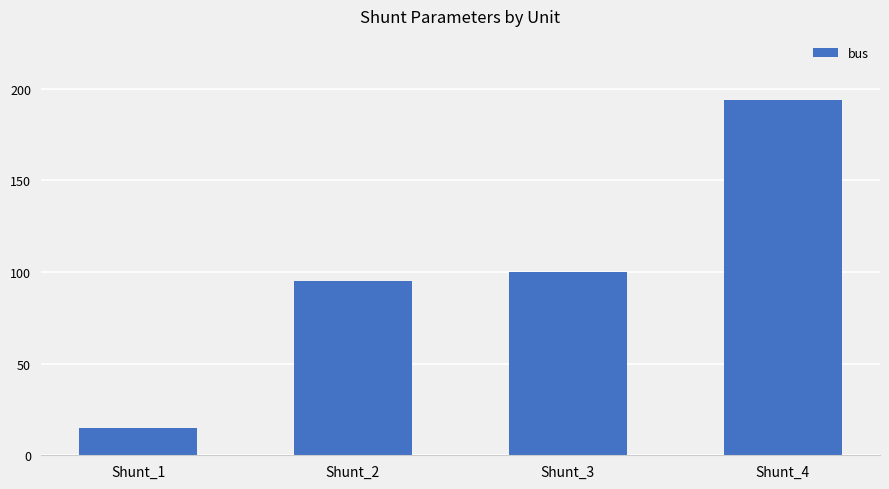

What is the value of the 3rd bar from the left?

100